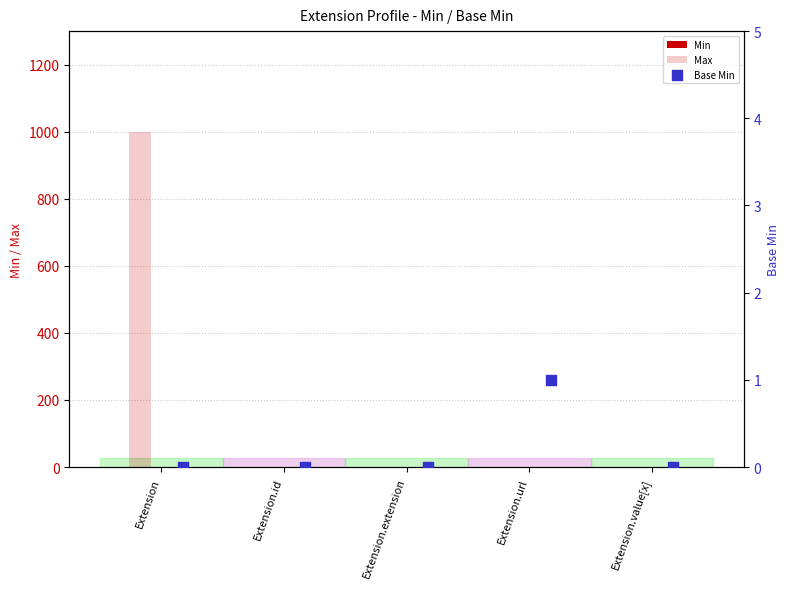

Which series reaches the minimum Y coordinate?

Min